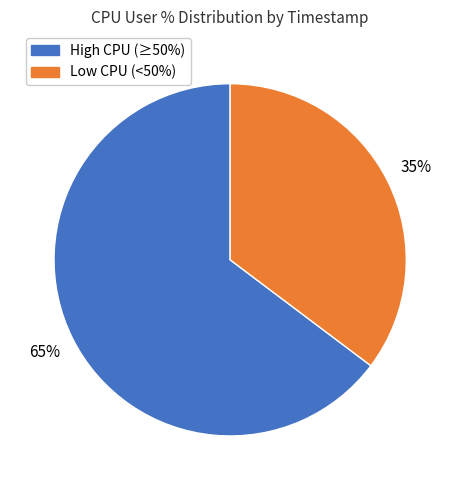

Is there a majority slice in this chart?

Yes